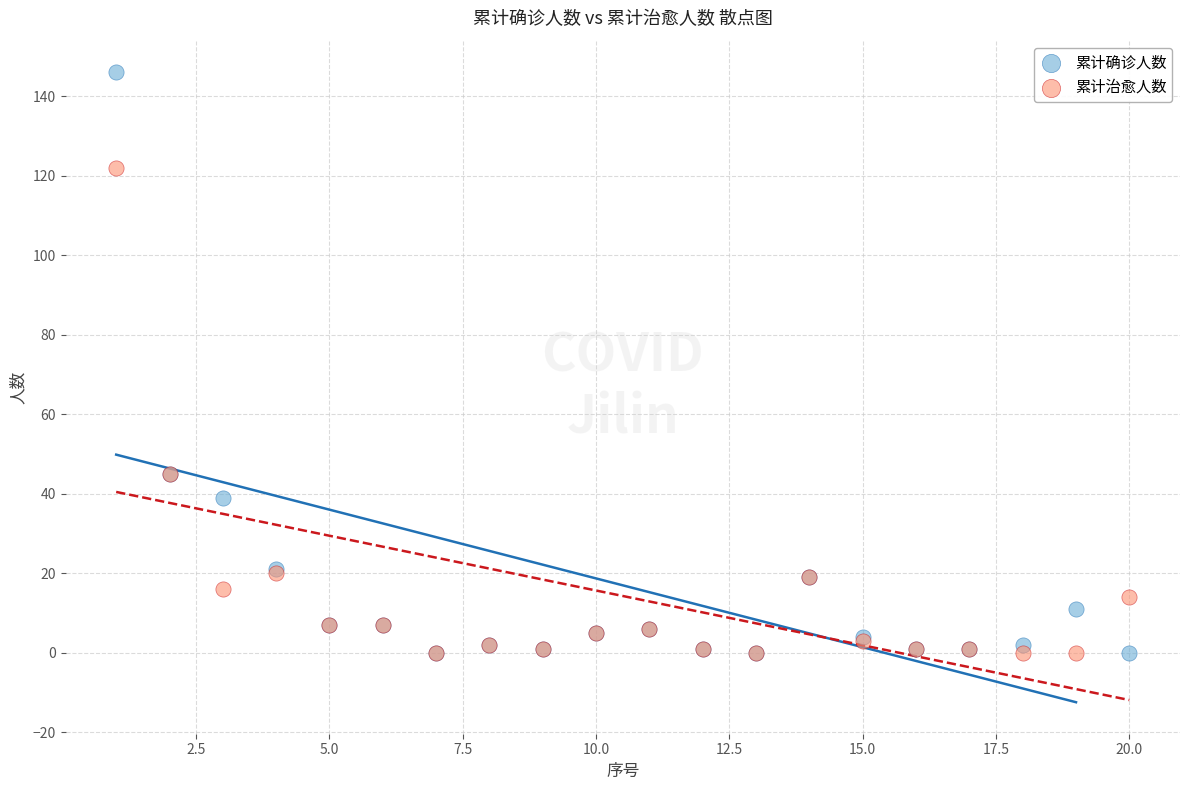

Which series contains the highest Y value?

累计确诊人数